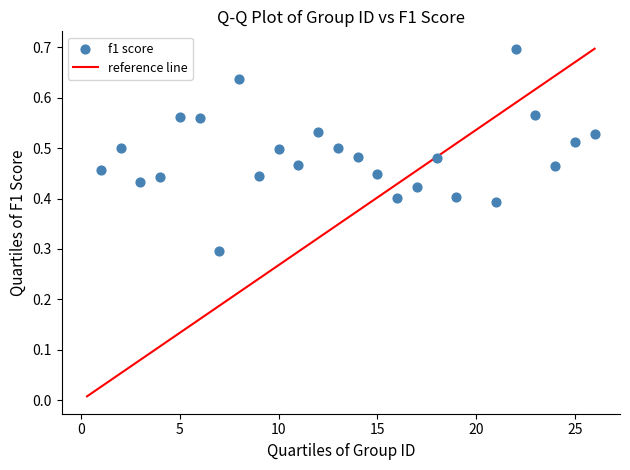

What is the range of X values (max minus min)?

25.0